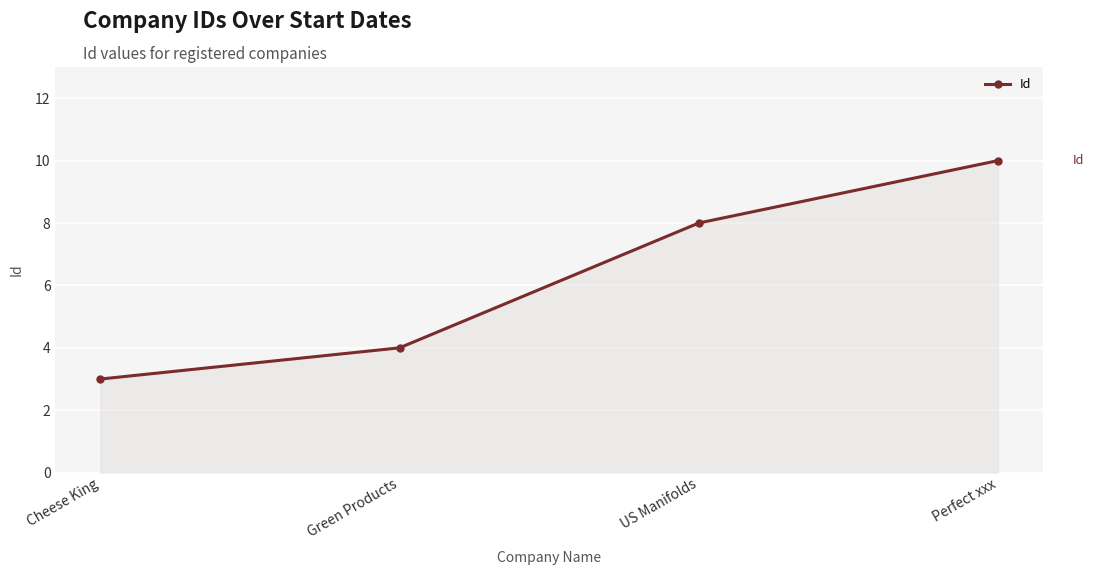

The chart shows a value of 3 at Cheese King. True or false?

True